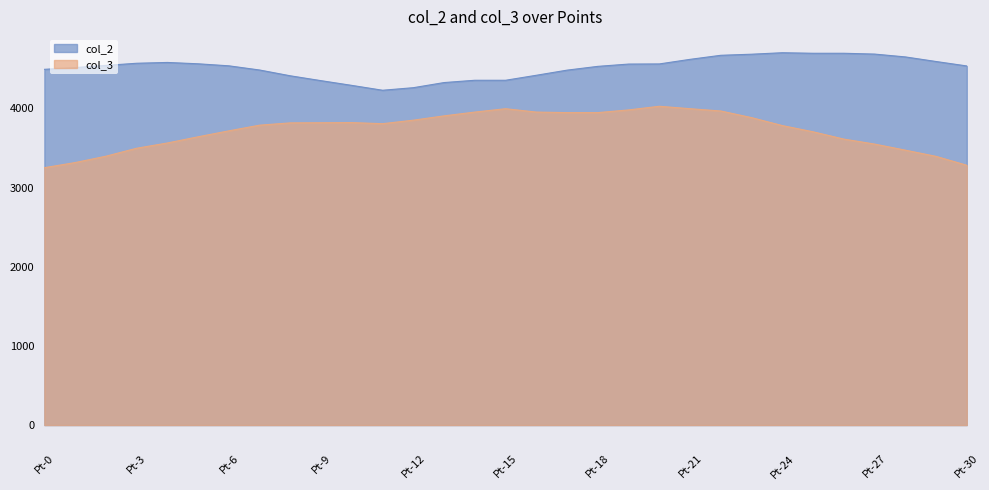

Reading right to left, extract all data points from this chart.

col_2: Pt-30=4535.3	Pt-29=4591.5	Pt-28=4649.5	Pt-27=4685.3	Pt-26=4695.5	Pt-25=4695.5	Pt-24=4702.4	Pt-23=4683.6	Pt-22=4670.0	Pt-21=4618.8	Pt-20=4560.9	Pt-19=4559.1	Pt-18=4530.2	Pt-17=4482.4	Pt-16=4417.6	Pt-15=4354.6	Pt-14=4354.6	Pt-13=4325.6	Pt-12=4260.8	Pt-11=4228.4	Pt-10=4289.8	Pt-9=4349.5	Pt-8=4410.8	Pt-7=4484.1	Pt-6=4537.0	Pt-5=4562.6	Pt-4=4579.6	Pt-3=4569.4	Pt-2=4542.1	Pt-1=4514.8	Pt-0=4492.7
col_3: Pt-30=3281.2	Pt-29=3393.7	Pt-28=3472.1	Pt-27=3548.8	Pt-26=3611.9	Pt-25=3704.0	Pt-24=3782.4	Pt-23=3883.0	Pt-22=3966.5	Pt-21=3995.5	Pt-20=4026.2	Pt-19=3980.2	Pt-18=3946.1	Pt-17=3946.1	Pt-16=3952.9	Pt-15=3995.5	Pt-14=3952.9	Pt-13=3905.1	Pt-12=3850.6	Pt-11=3806.3	Pt-10=3819.9	Pt-9=3818.2	Pt-8=3816.5	Pt-7=3787.5	Pt-6=3715.9	Pt-5=3640.9	Pt-4=3562.5	Pt-3=3496.0	Pt-2=3395.4	Pt-1=3315.3	Pt-0=3250.5